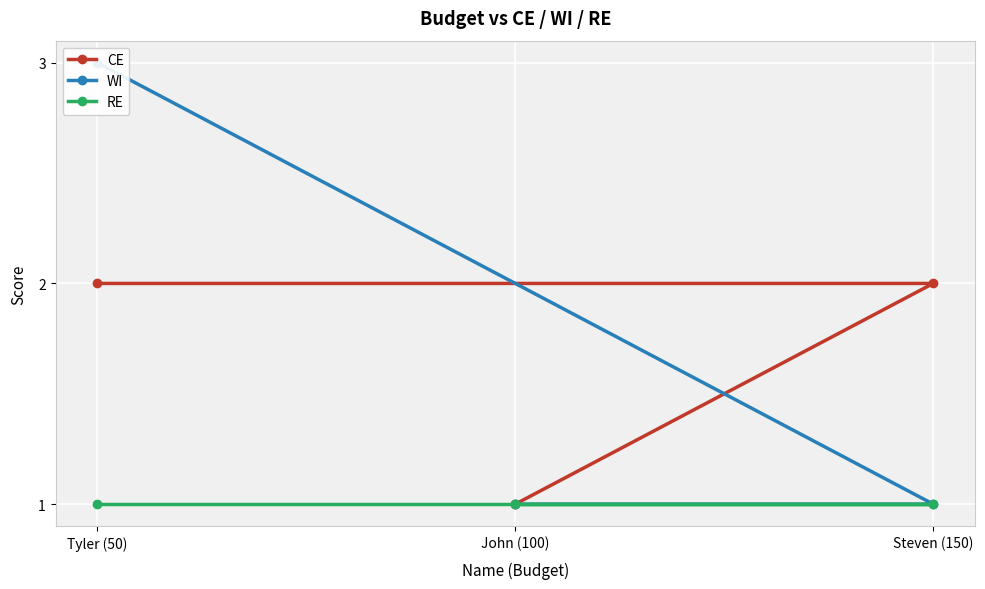

Rank the series at John (100) from lowest to highest value.

CE, WI, RE